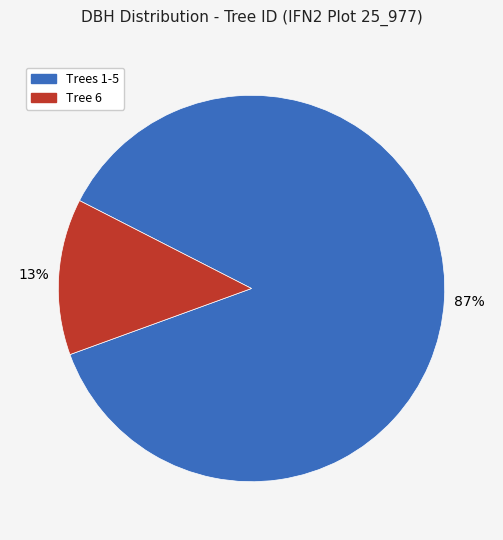

Is there a majority slice in this chart?

Yes